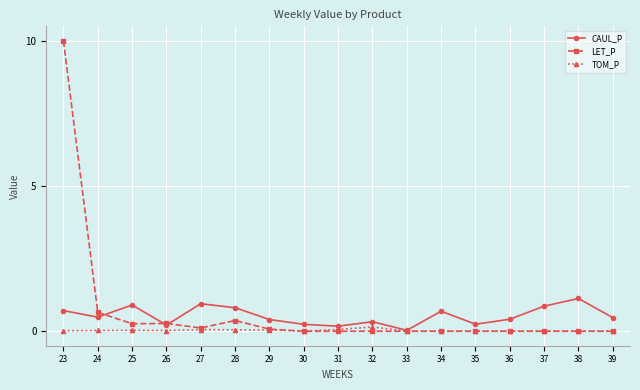

At which category does the chart reach its peak across all series?

23